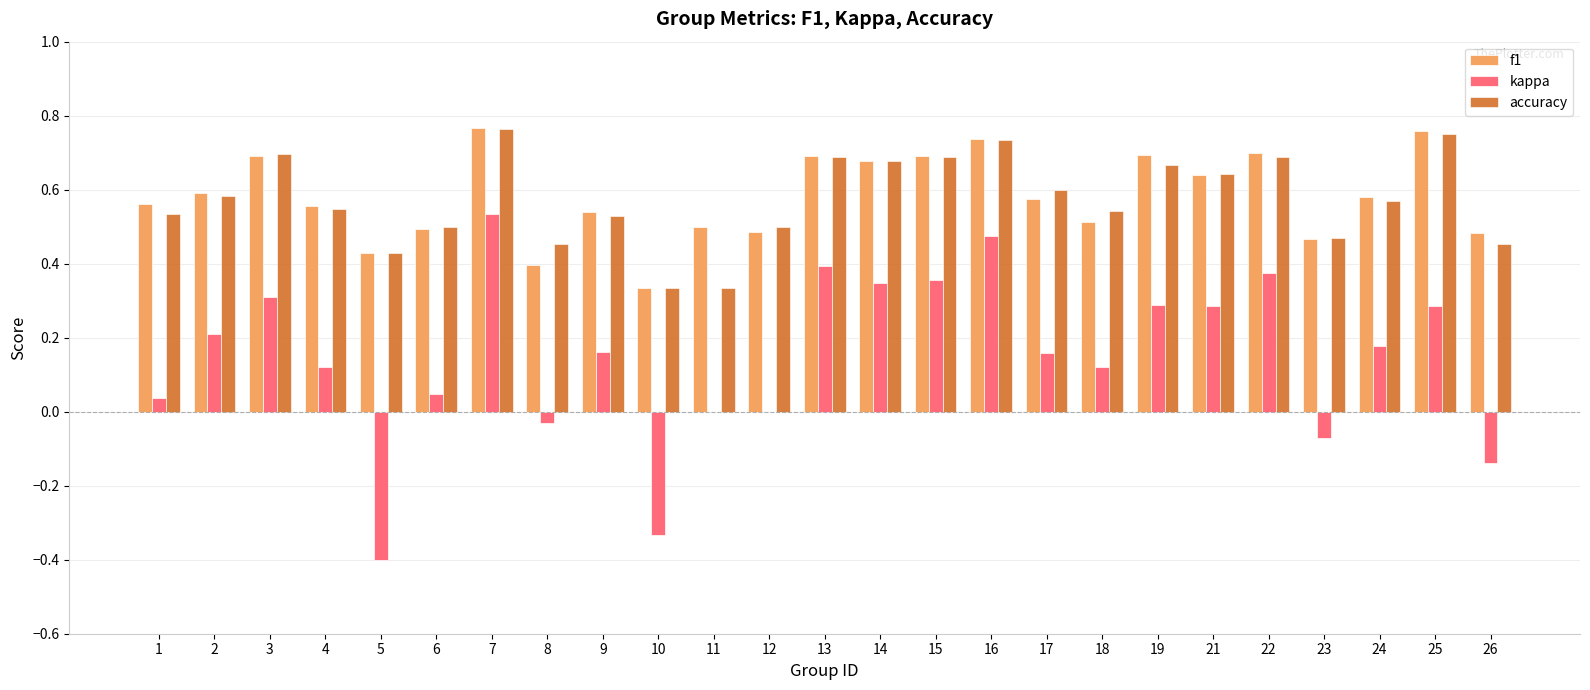

What is the sum of all f1 values?

14.6